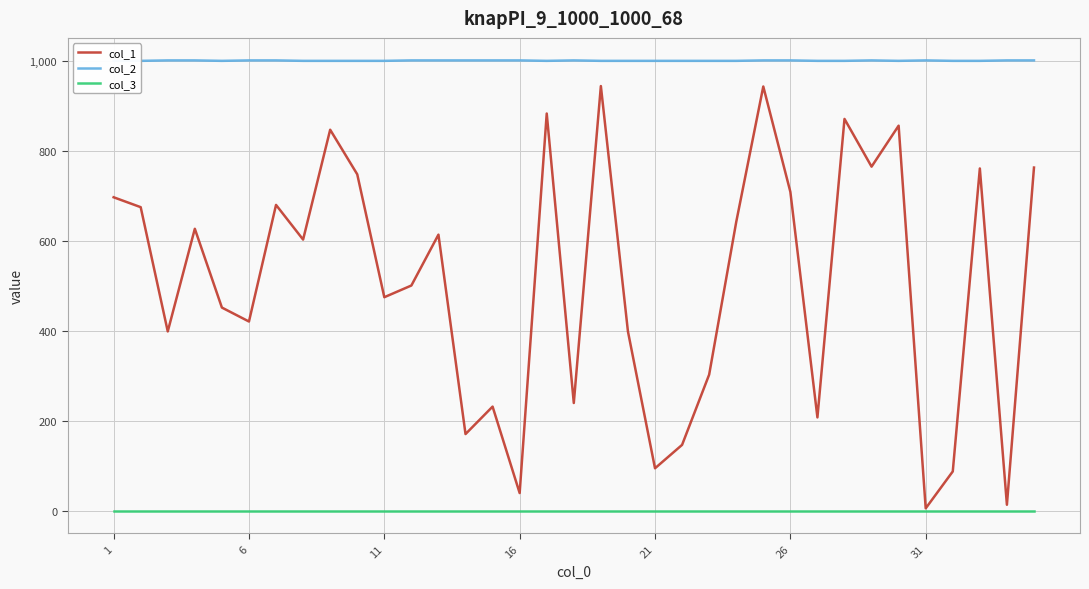

Where does the col_1 series first go above 603?

1